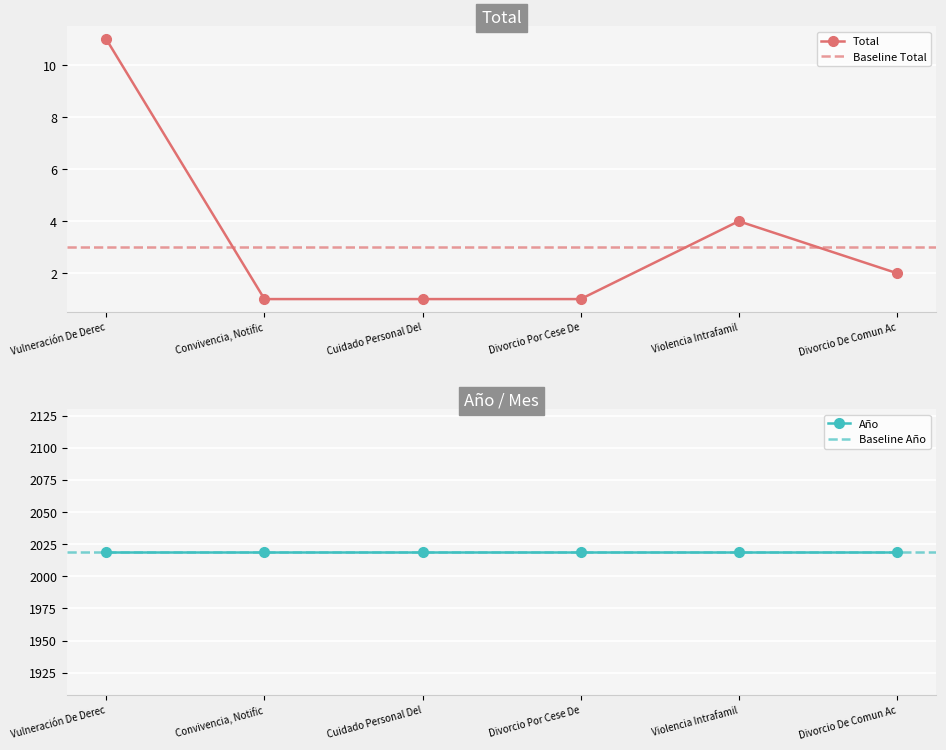

Reading left to right, extract all data points from this chart.

Total: 11	1	1	1	4	2
Año: 2019	2019	2019	2019	2019	2019
Mes: 2	2	2	2	2	2